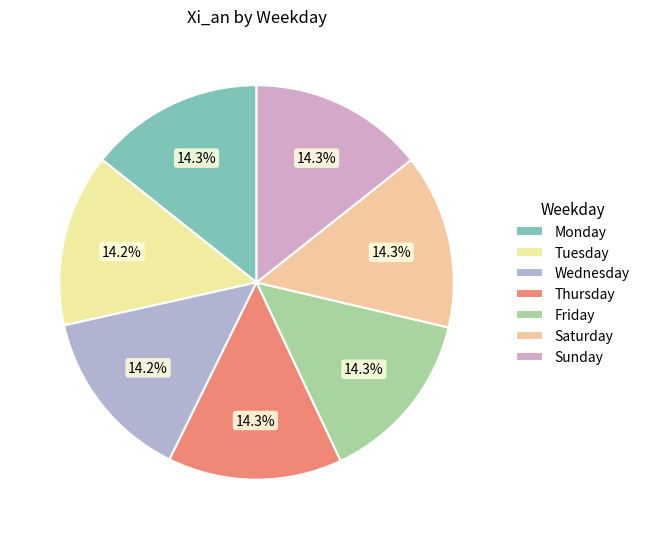

Combined, what portion of the pie is Wednesday and Monday?

28.5%